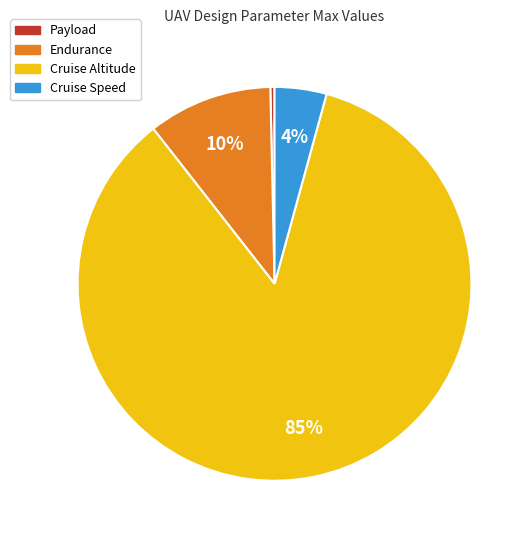

Rank the categories by value from highest to lowest.

Cruise Altitude, Endurance, Cruise Speed, Payload